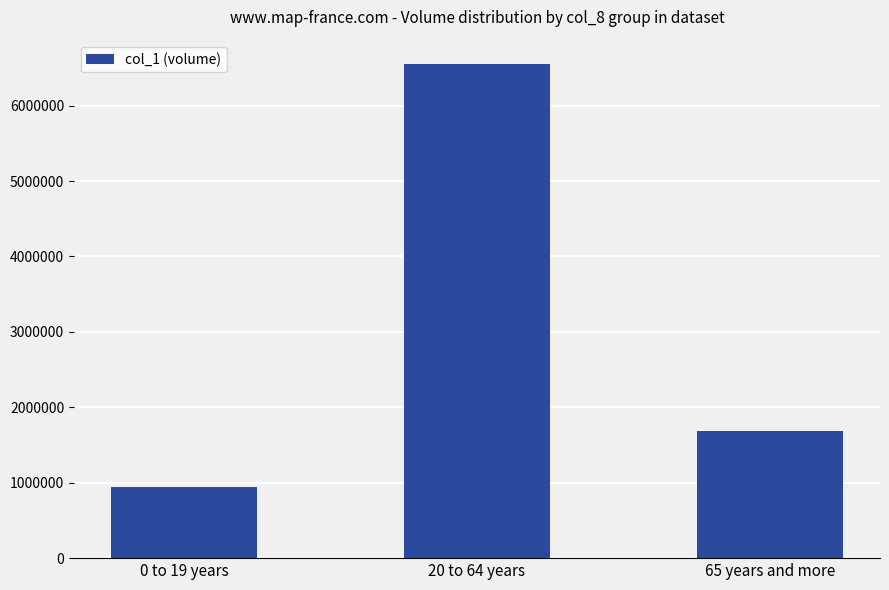

Are the bars grouped side by side (vs. stacked)?

No